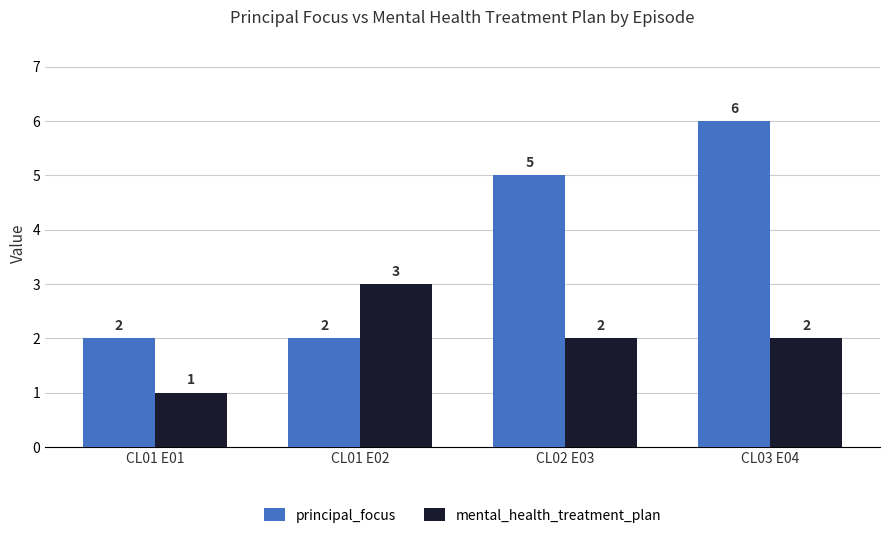

How many series are shown in this chart?

2